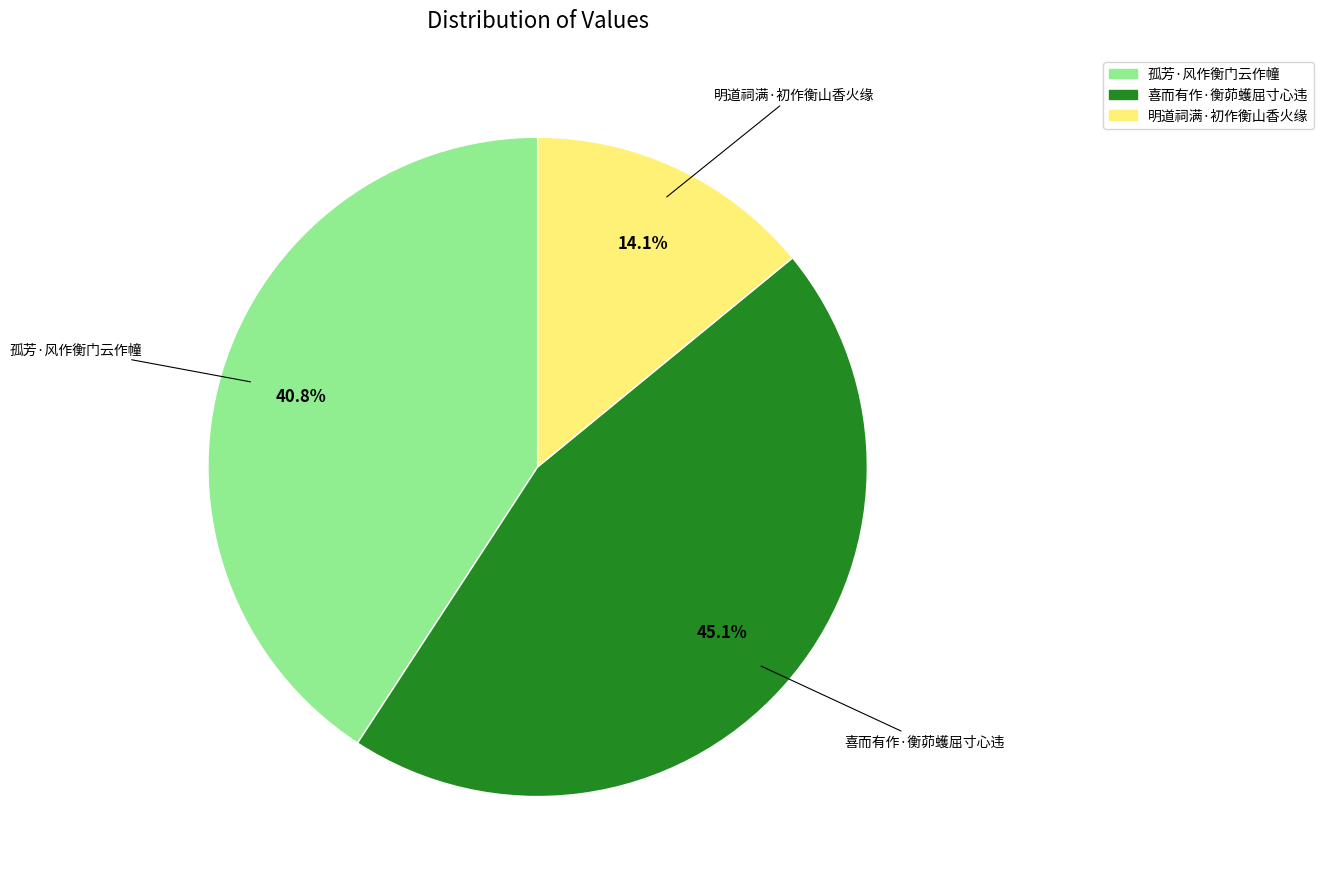

To the nearest percent, what is the difference between the largest and smallest slice percentages?

31%